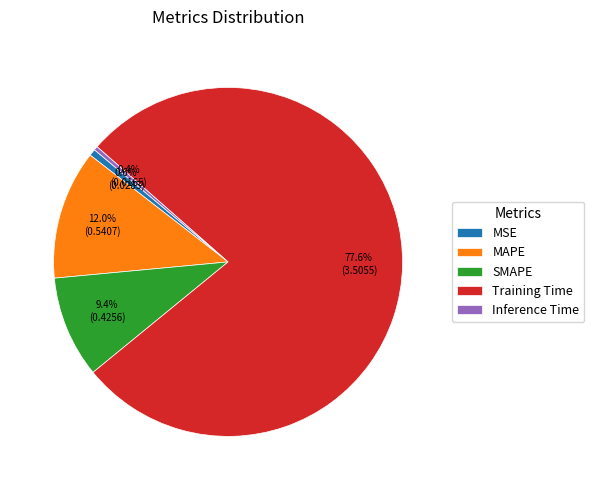

To the nearest percent, what is the difference between the MSE and Training Time slice percentages?

77%